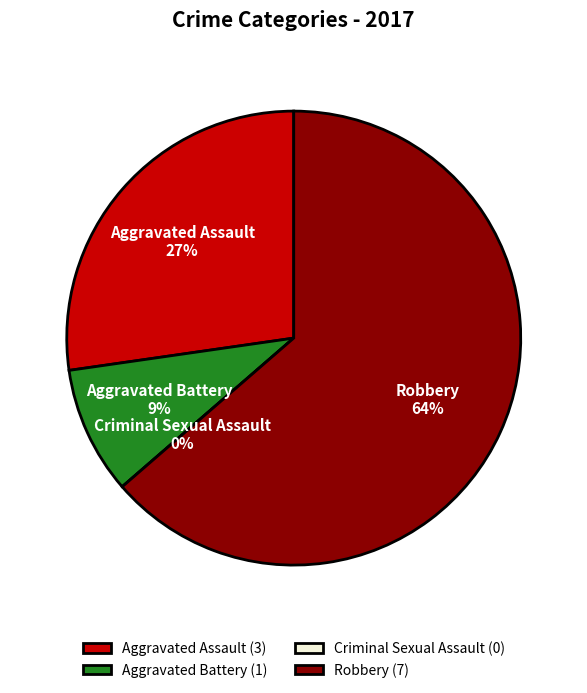

Rank the categories by value from lowest to highest.

Criminal Sexual Assault, Aggravated Battery, Aggravated Assault, Robbery